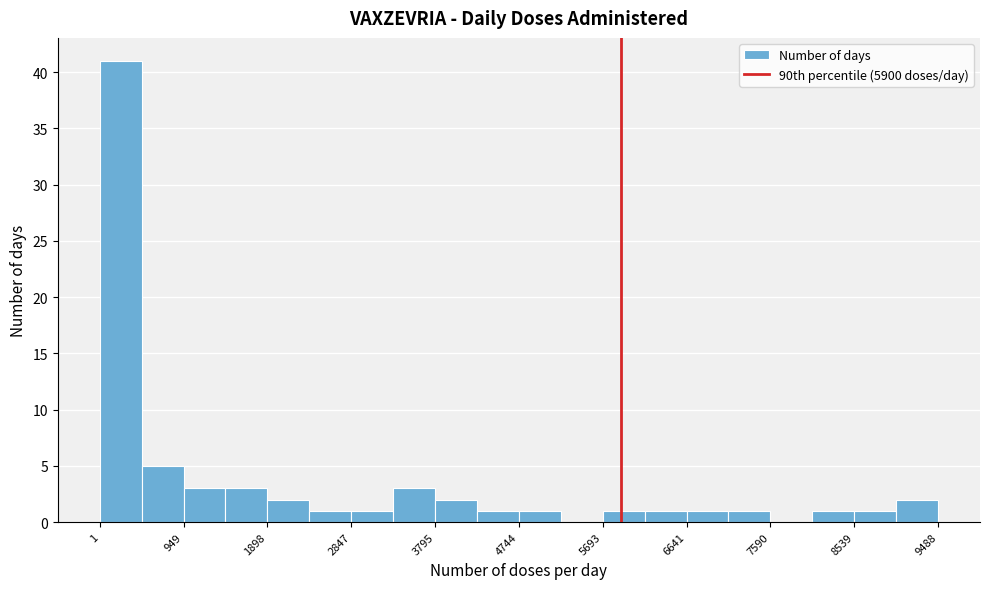

Reading left to right, transcribe this chart: for each bar, give the range it covers on the x-axis and its height. Neither the bar edges nor the heights are printed on the chart, so give them approximately, as read against the axes.

0 to 500: 41
500 to 900: 5
900 to 1400: 3
1400 to 1900: 3
1900 to 2400: 2
2400 to 2800: 1
2800 to 3300: 1
3300 to 3800: 3
3800 to 4300: 2
4300 to 4700: 1
4700 to 5200: 1
5200 to 5700: 0
5700 to 6200: 1
6200 to 6600: 1
6600 to 7100: 1
7100 to 7600: 1
7600 to 8100: 0
8100 to 8500: 1
8500 to 9000: 1
9000 to 9500: 2